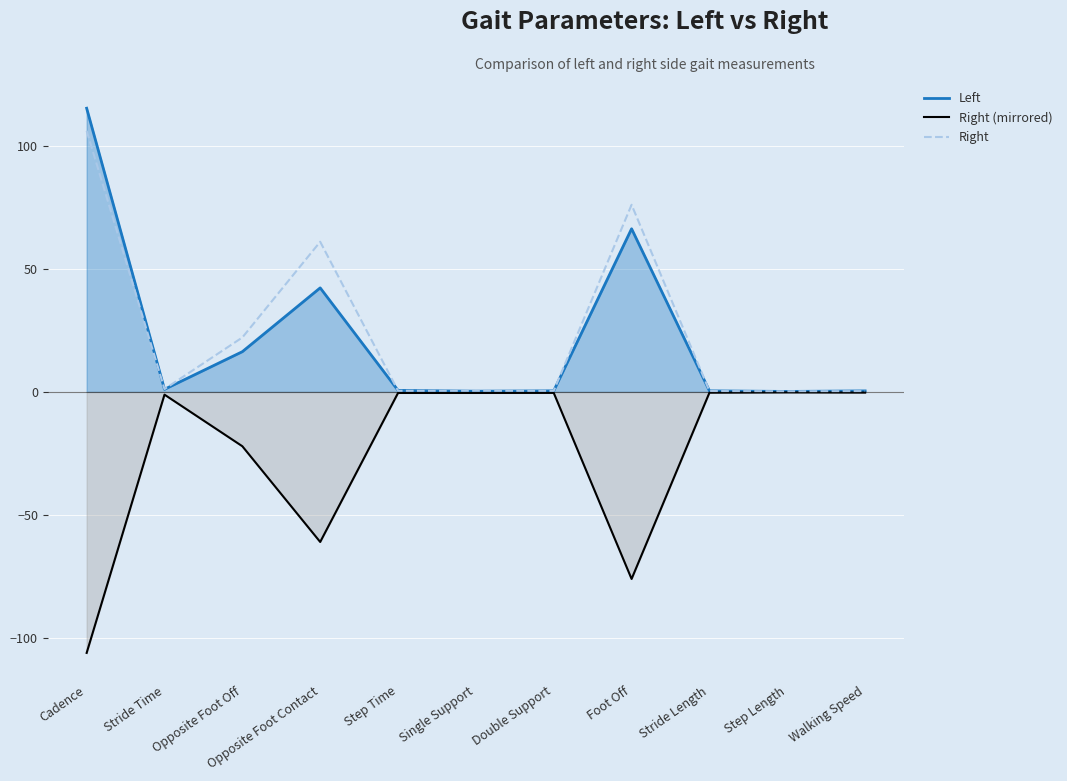

What is the label of the 1st point from the right?

Walking Speed